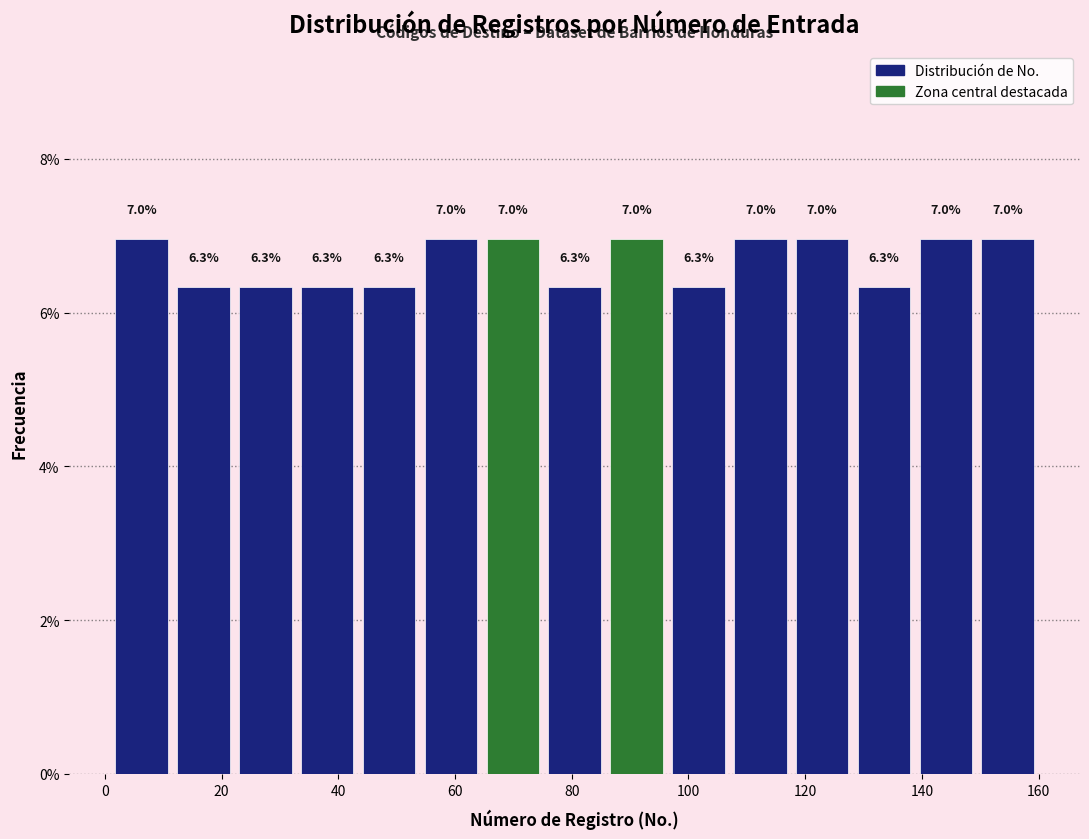

Reading left to right, list every bar in this chart as the range it spans on the x-axis followed by its height. The bar edges are not printed on the chart, so give them approximately, as read against the axis.

1.0 to 11.6: 7.0
11.6 to 22.2: 6.3
22.2 to 32.8: 6.3
32.8 to 43.4: 6.3
43.4 to 54.0: 6.3
54.0 to 64.6: 7.0
64.6 to 75.2: 7.0
75.2 to 85.8: 6.3
85.8 to 96.4: 7.0
96.4 to 107.0: 6.3
107.0 to 117.6: 7.0
117.6 to 128.2: 7.0
128.2 to 138.8: 6.3
138.8 to 149.4: 7.0
149.4 to 160.0: 7.0